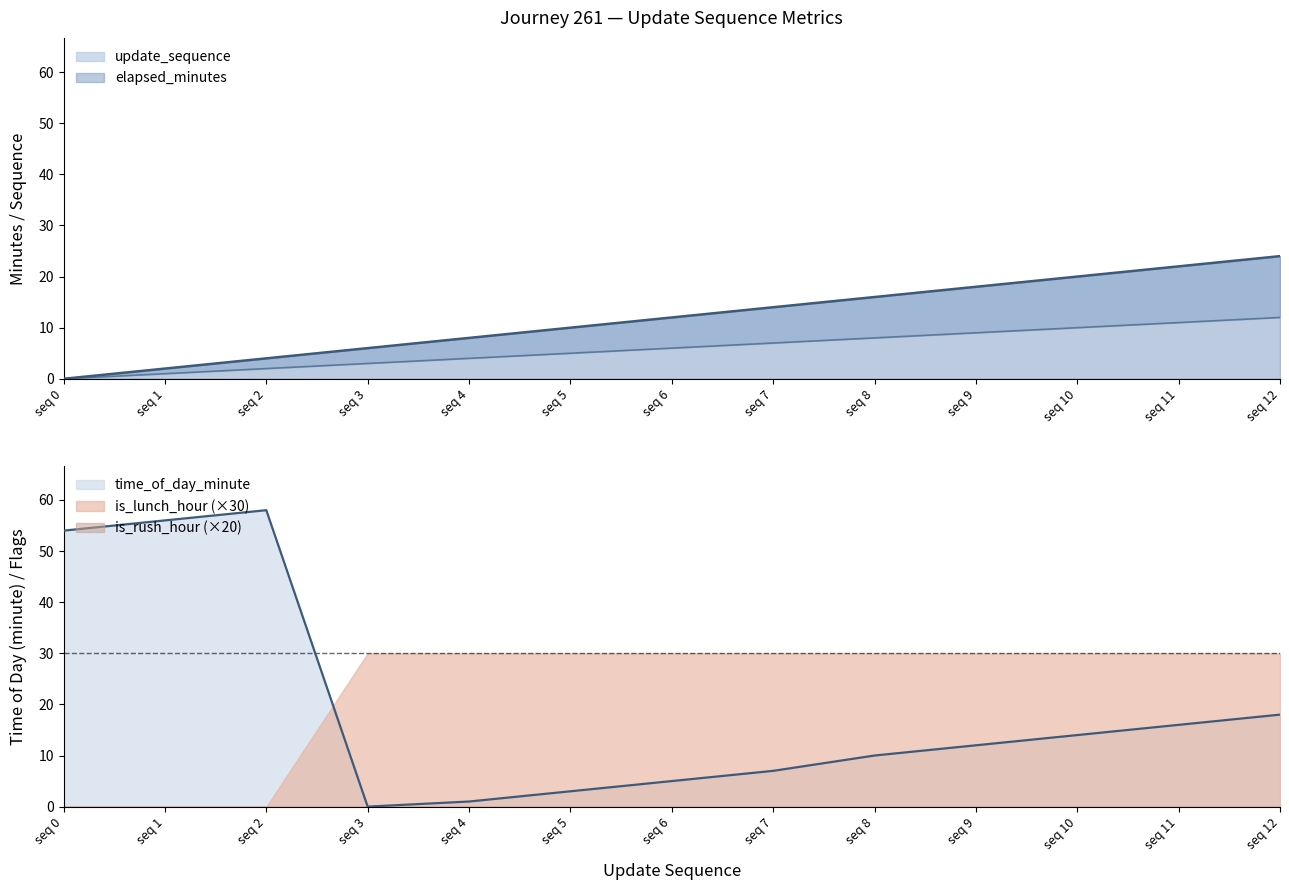

Which series has the largest range (max minus min)?

time_of_day_minute